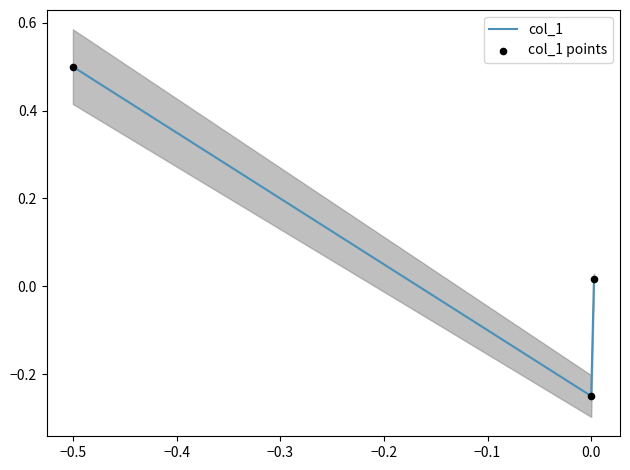

Which series has the largest Y range (max minus min)?

col_1